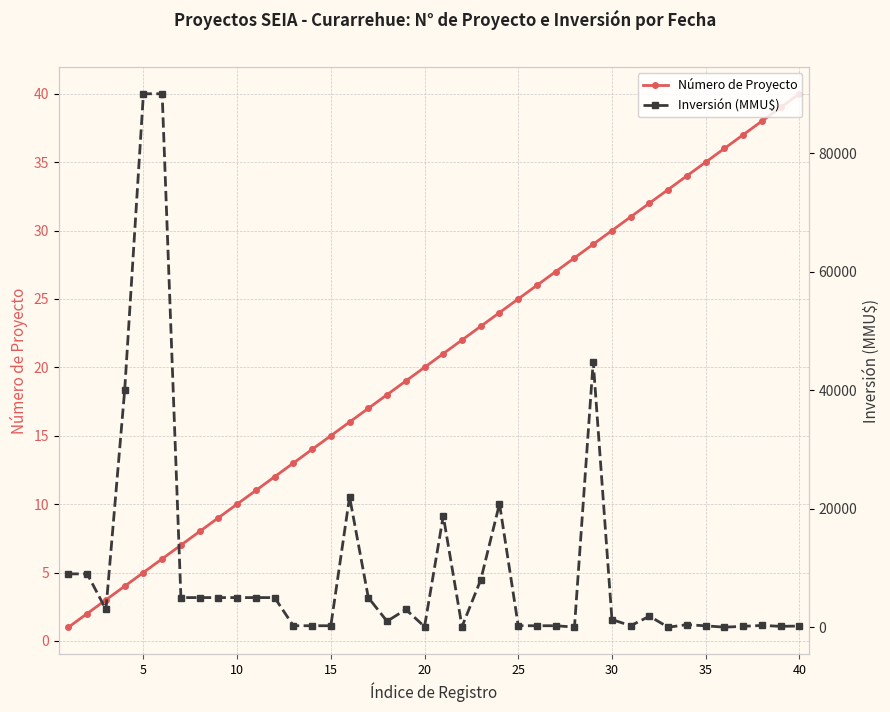

At which label is Número de Proyecto closest to 20?

20